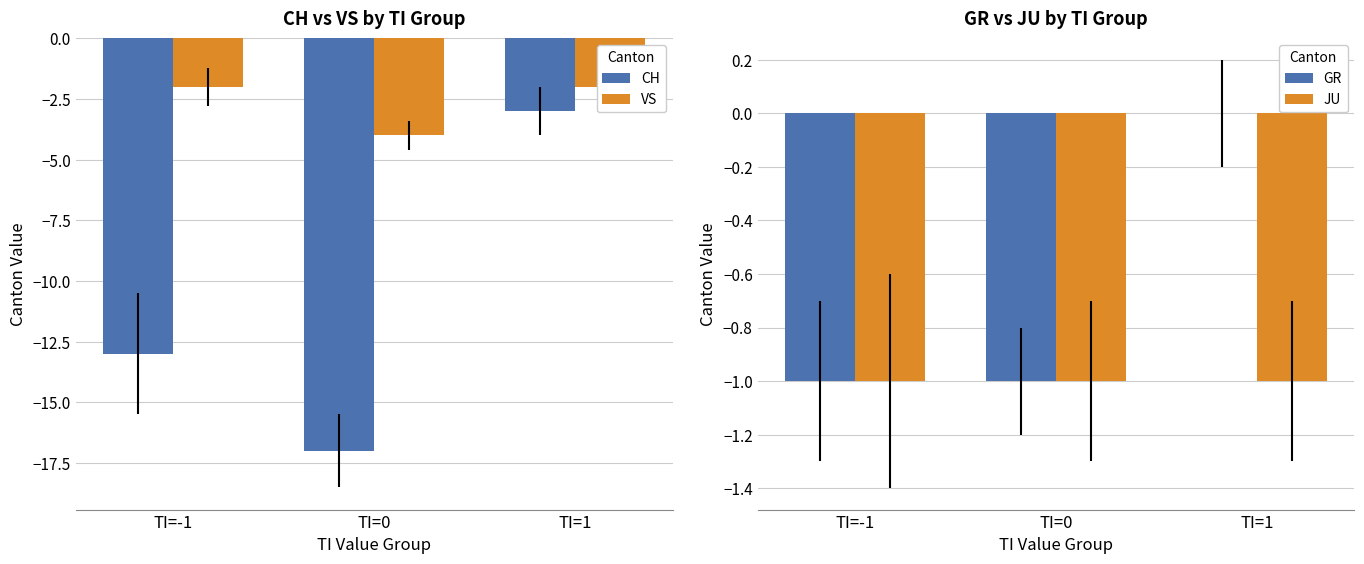

What is the value of the GR bar at the 1st from the left?

-1